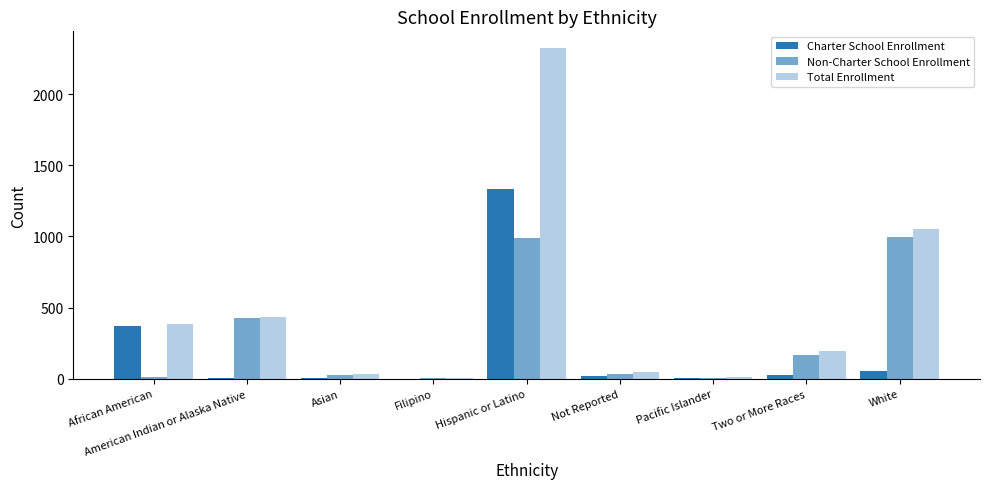

What is the difference between the highest and lowest values at African American?

373